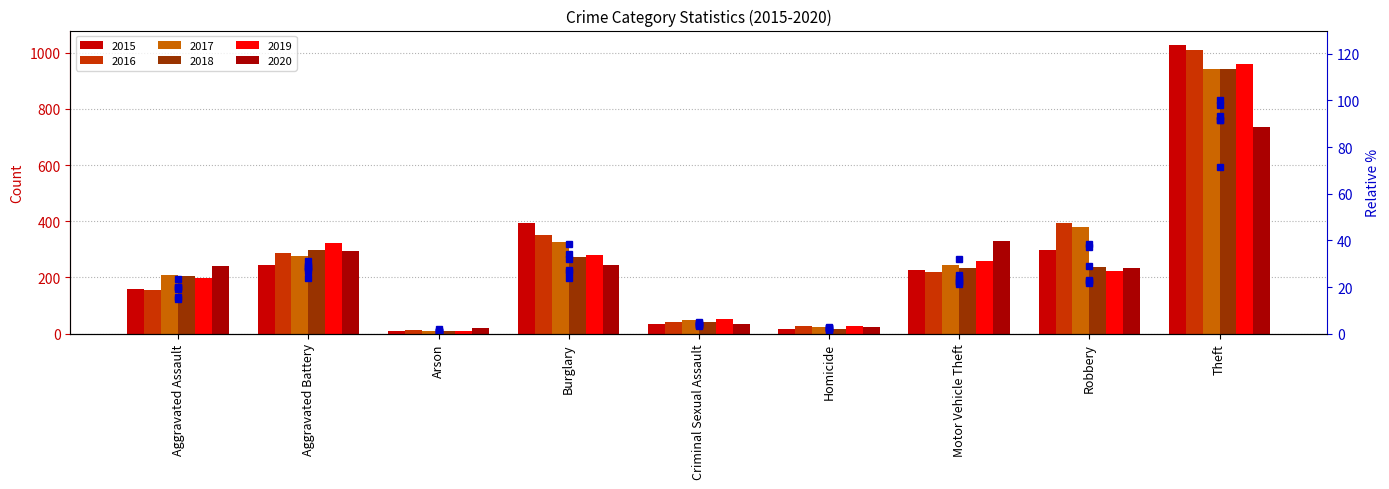

The 2017 % series shows 20.6 at Robbery. True or false?

False